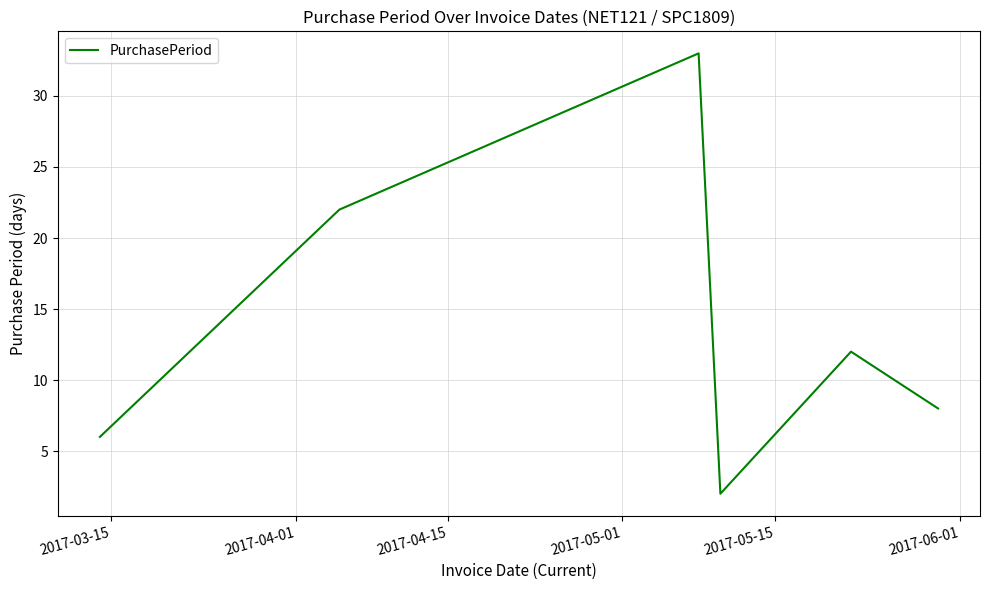

What is the maximum value shown in the chart?

33